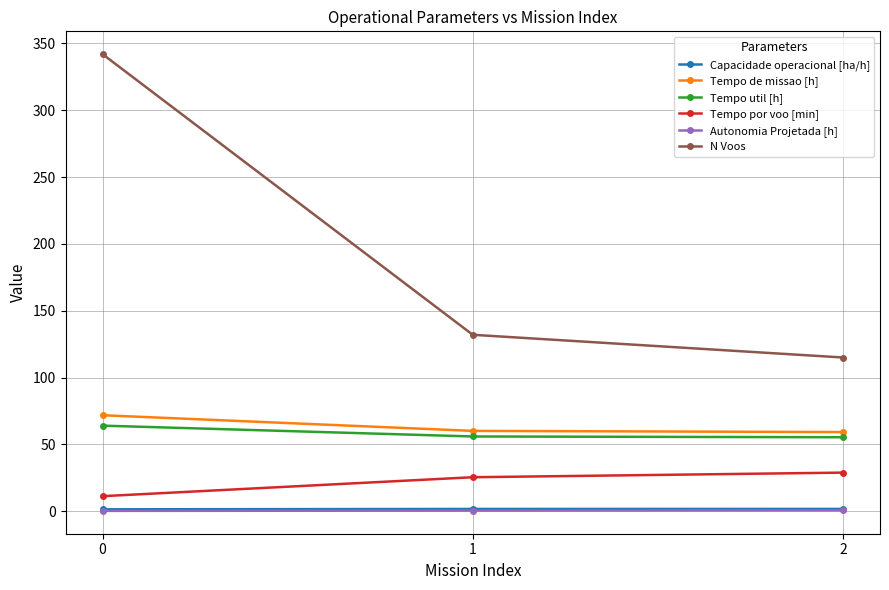

What is the value of the Capacidade operacional [ha/h] point at the 2nd from the left?

1.7